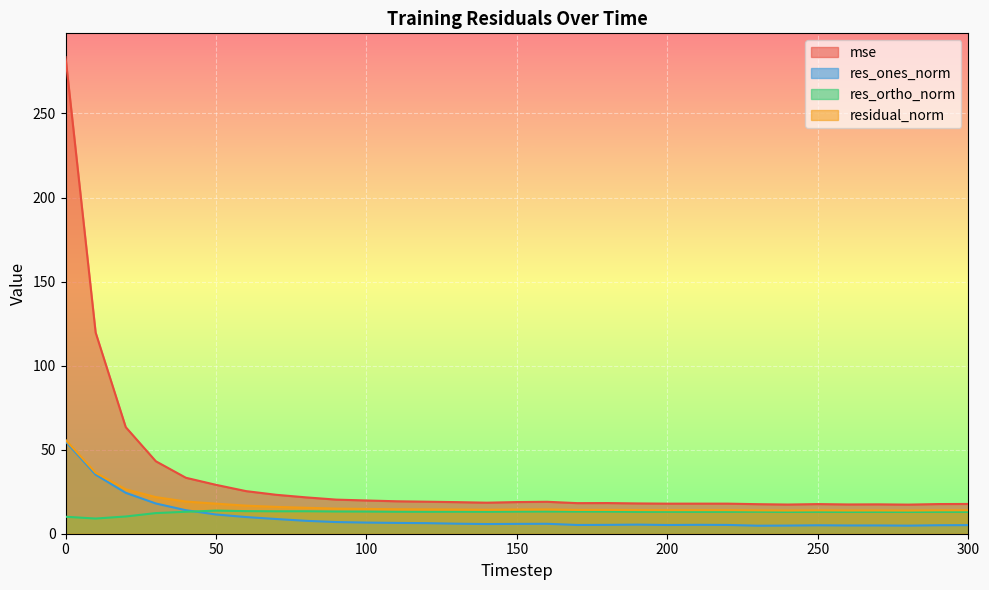

Where is the first local minimum for residual_norm?

140